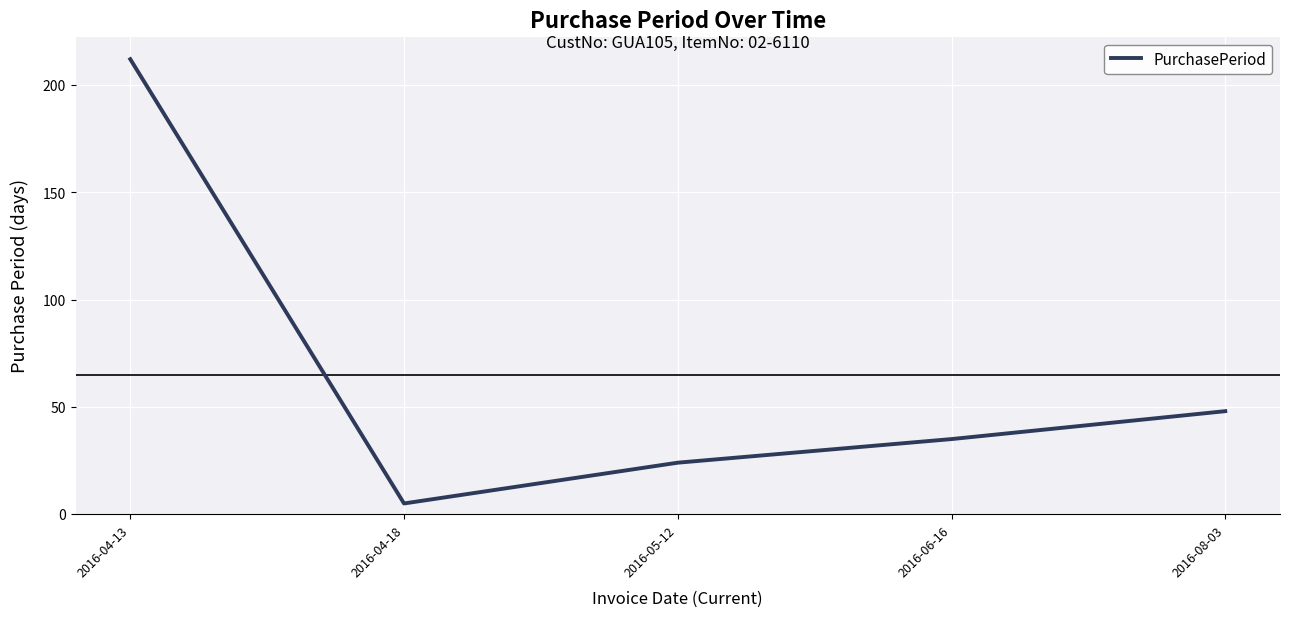

The chart shows a value of 54 at 2016-04-13. True or false?

False